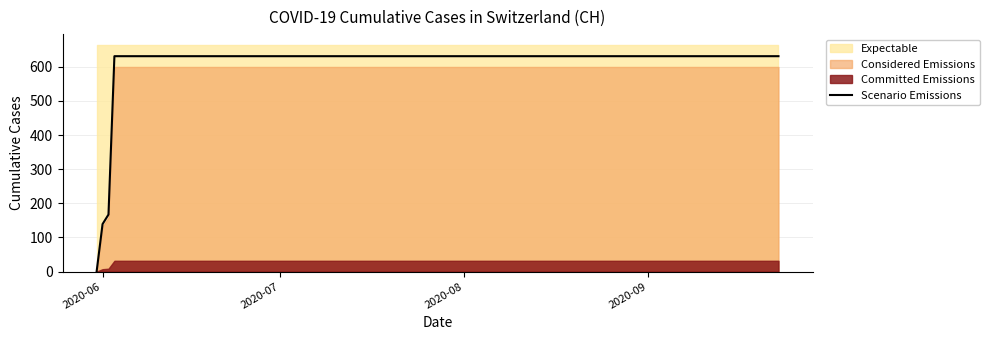

True or false: the data has more than 2 interior local peaks.

False